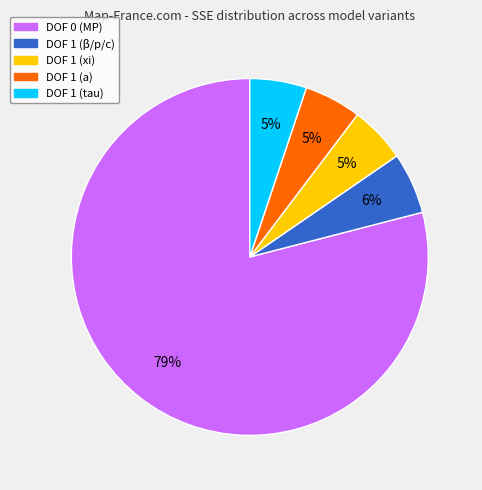

How many segments does this pie chart have?

5